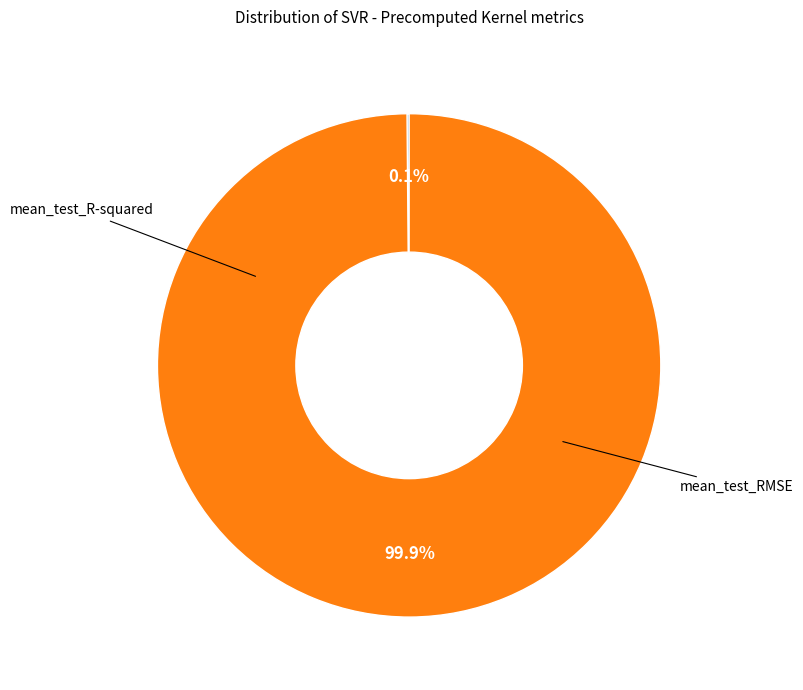

Is it true that mean_test_RMSE is 90% of the pie?

False